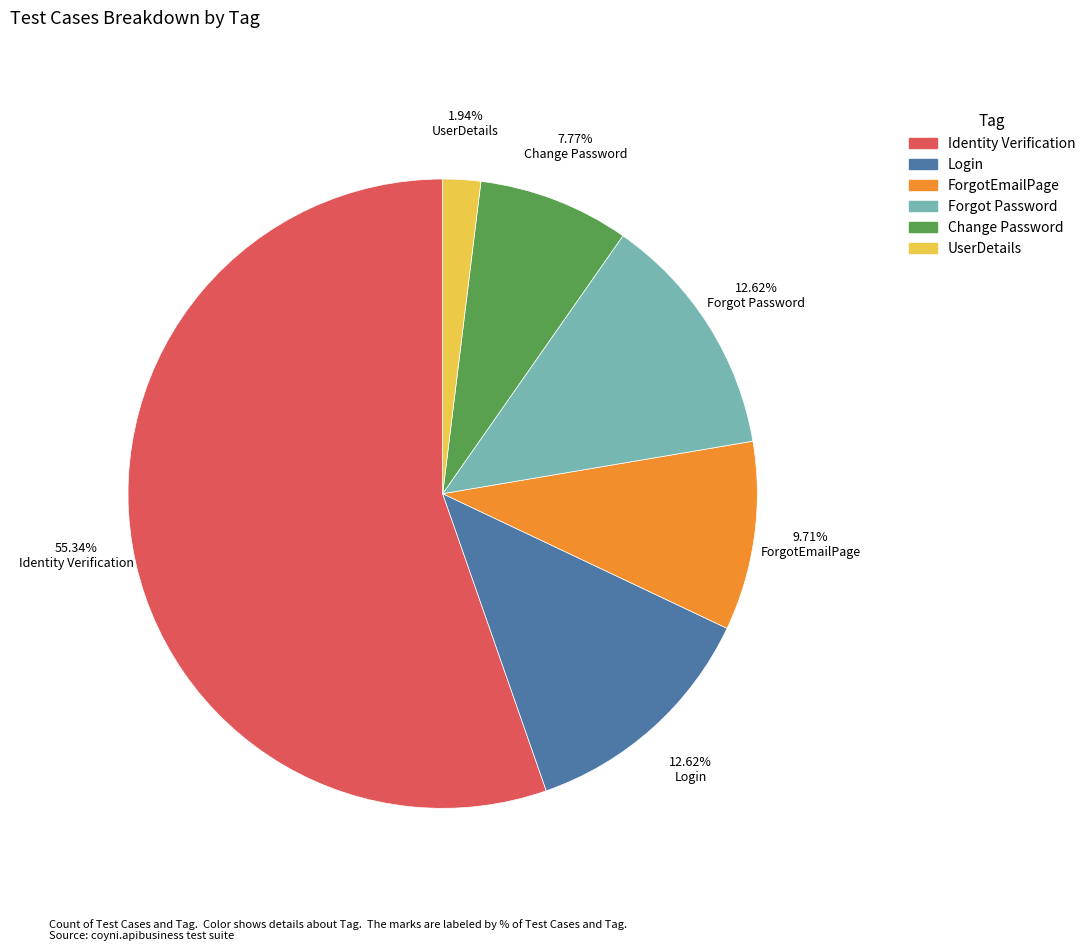

To the nearest percent, what portion does ForgotEmailPage represent?

10%